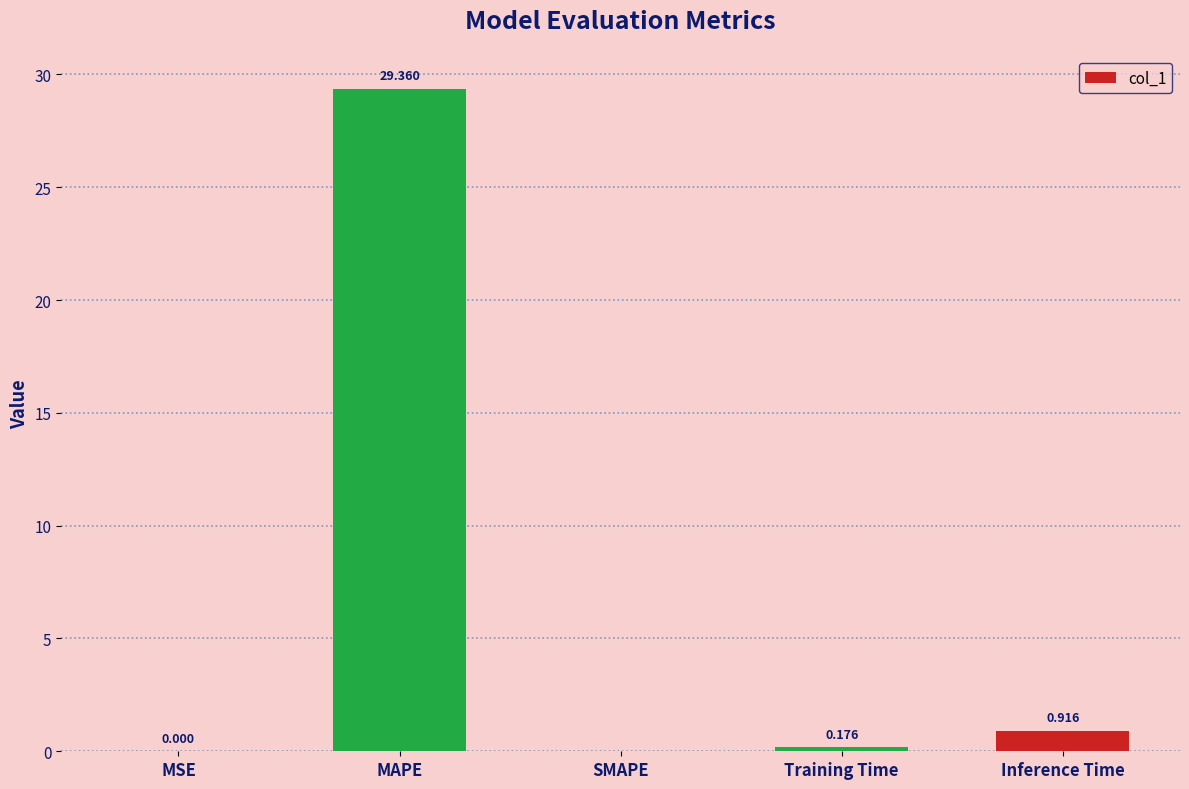

The chart shows a value of 0.0 at MSE. True or false?

True